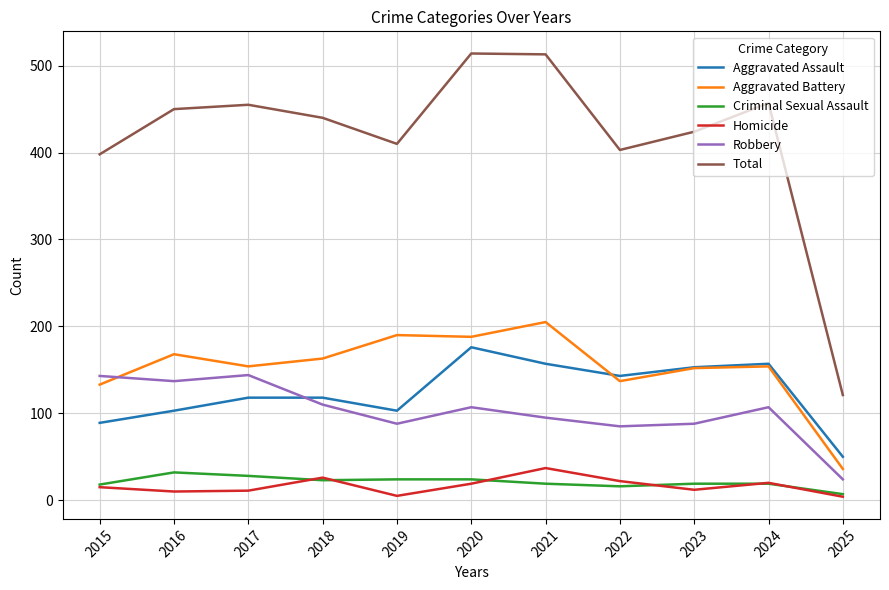

What are all the series names shown in the legend?

Aggravated Assault, Aggravated Battery, Criminal Sexual Assault, Homicide, Robbery, Total